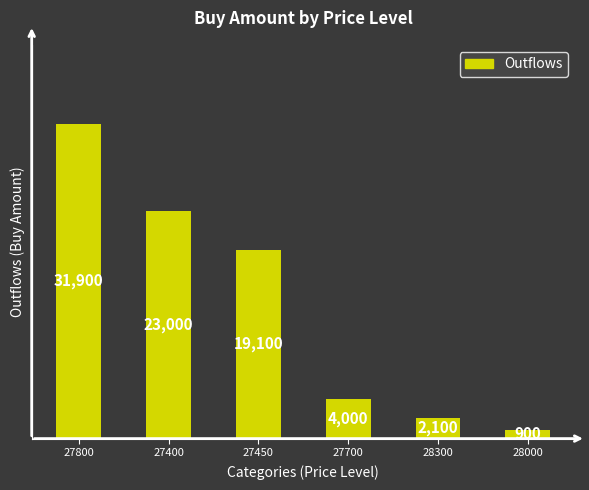

What position from the right is 28300?

2